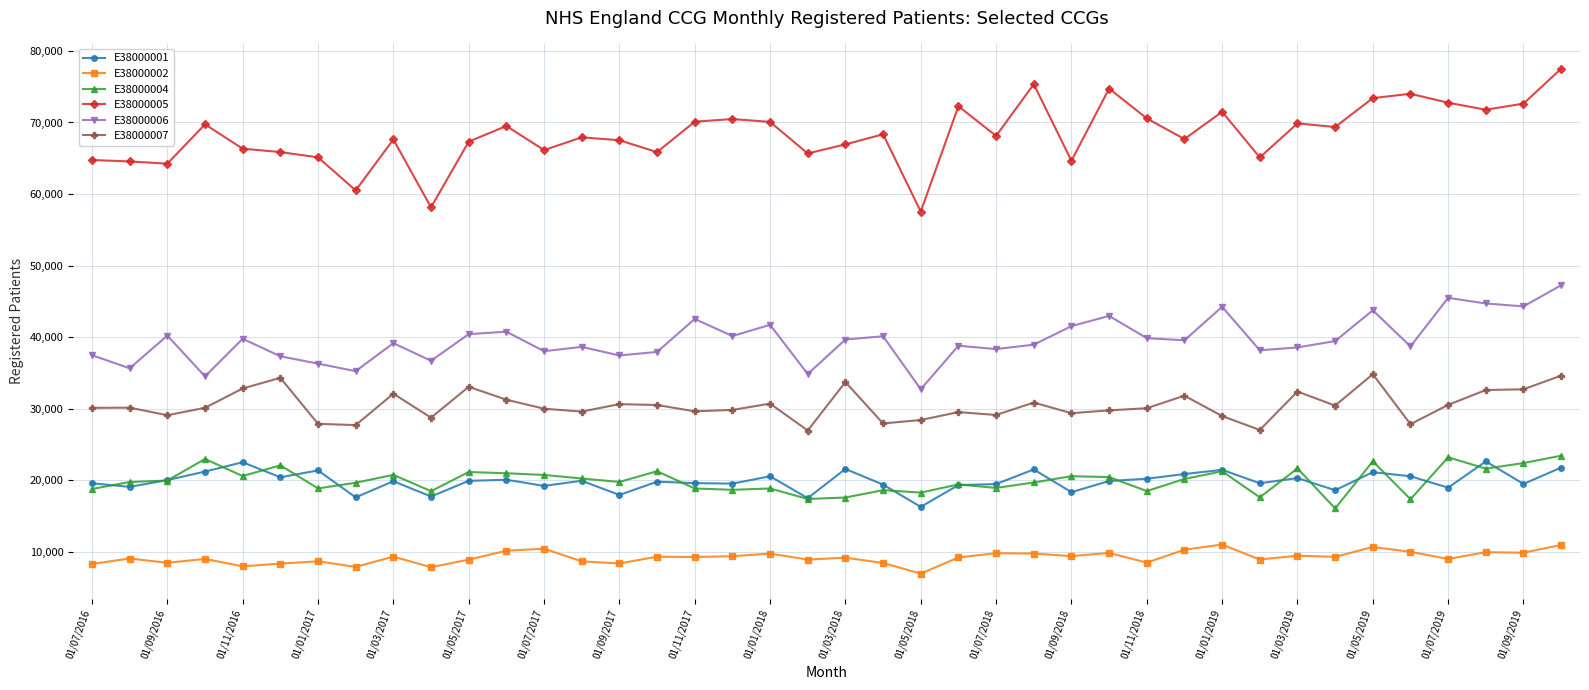

Rank the series by their maximum value, from lowest to highest.

E38000002, E38000001, E38000004, E38000007, E38000006, E38000005